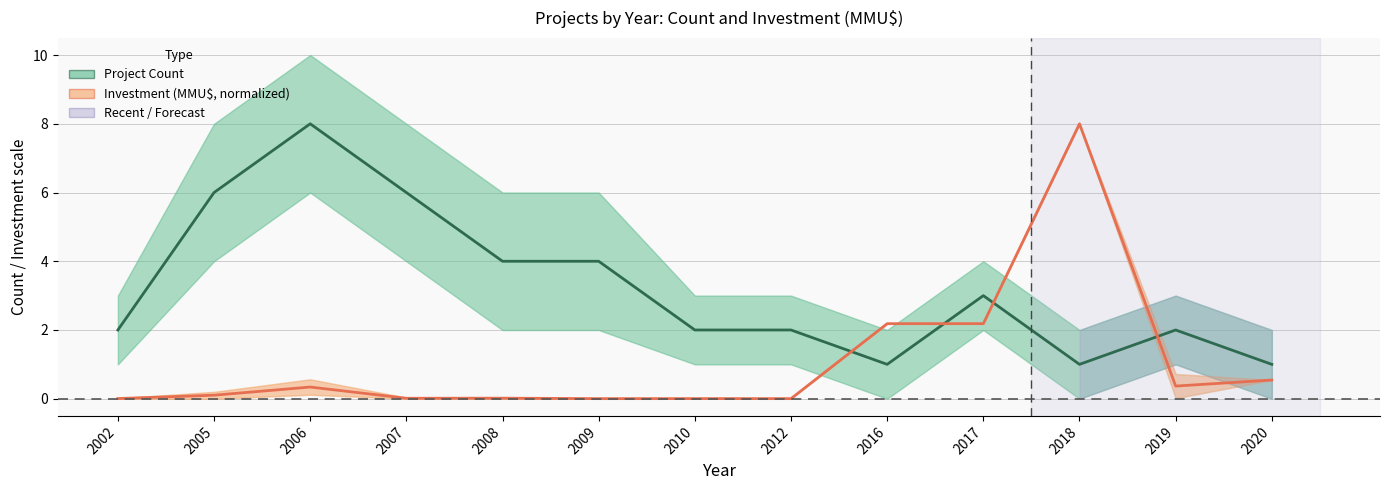

What is the highest value of the Investment (MMU$, normalized) series?

8.0